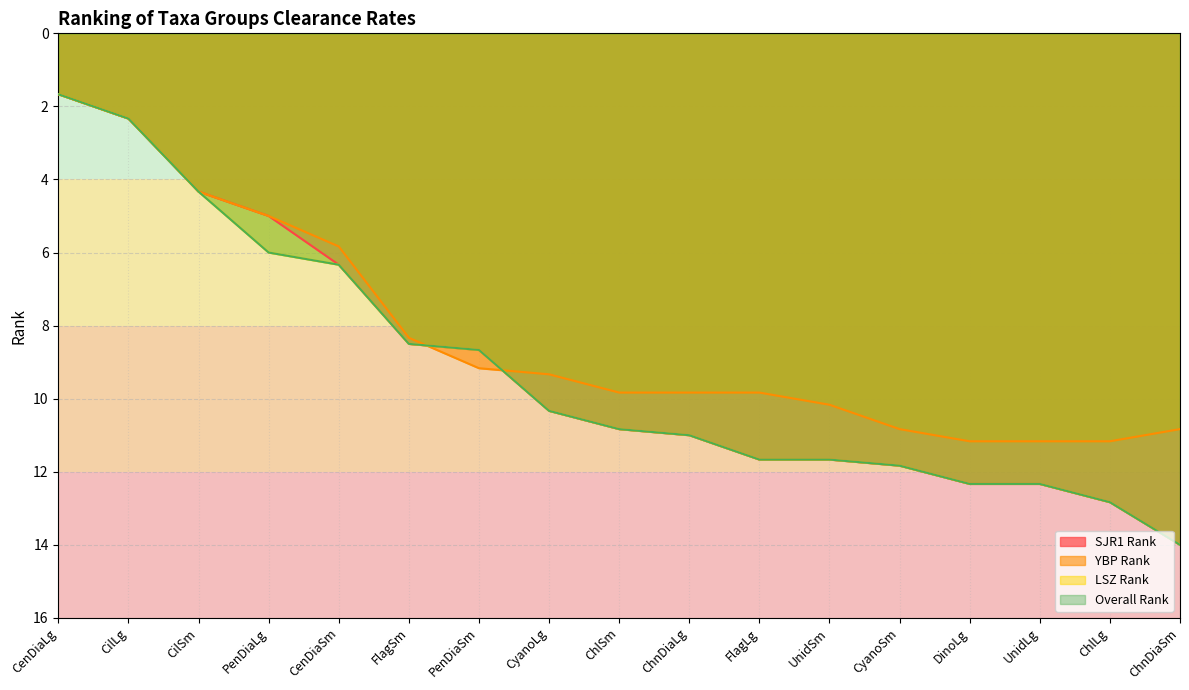

Which series has the largest total across all categories?

LSZ Rank